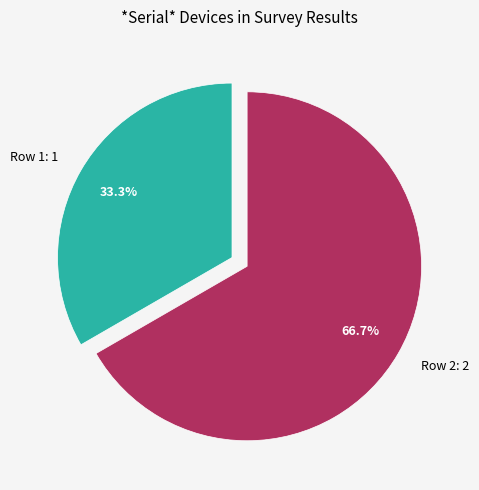

Is it true that Row 2 is 67% of the pie?

True